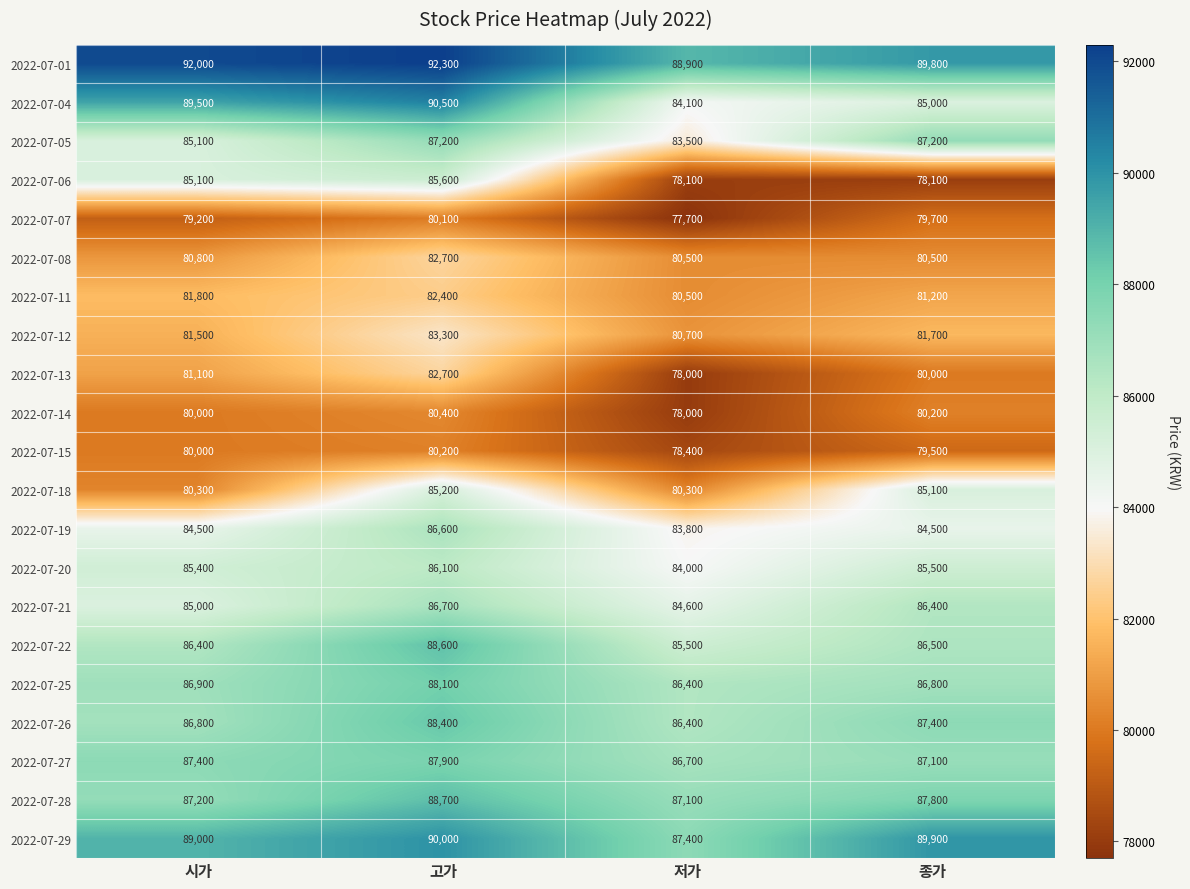

How many distinct data groups are displayed?

21